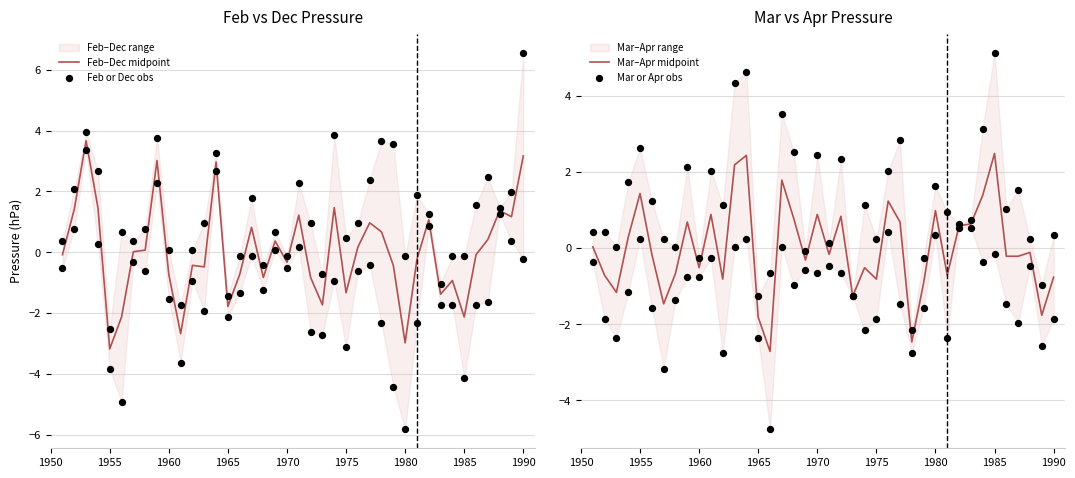

The Feb–Dec midpoint series shows 5.5 at 1990. True or false?

False